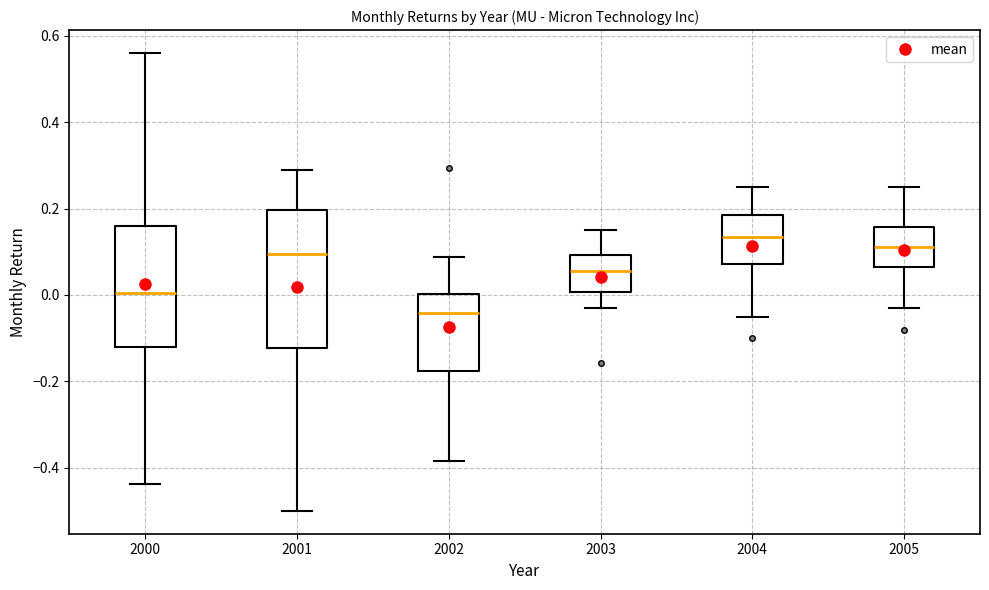

Reading left to right, read every box against the y-axis: the position of its median line, the range the box covers, and the ends of its whiskers. The values are not printed on the chart, so give them approximately, as read against the axis.

2000: median 0.00, box -0.12 to 0.16, whiskers -0.44 to 0.56
2001: median 0.10, box -0.12 to 0.20, whiskers -0.50 to 0.28
2002: median -0.04, box -0.18 to 0.00, whiskers -0.38 to 0.08
2003: median 0.06, box 0.00 to 0.10, whiskers -0.02 to 0.16
2004: median 0.14, box 0.08 to 0.18, whiskers -0.04 to 0.26
2005: median 0.12, box 0.06 to 0.16, whiskers -0.02 to 0.26